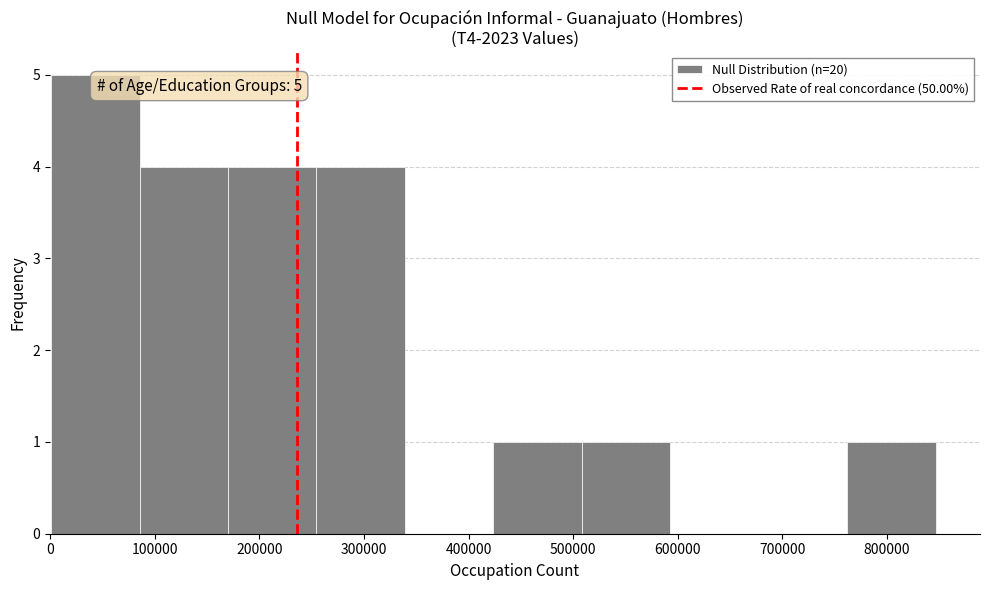

Over which range of the x-axis is the bar tallest?

0 to 90000